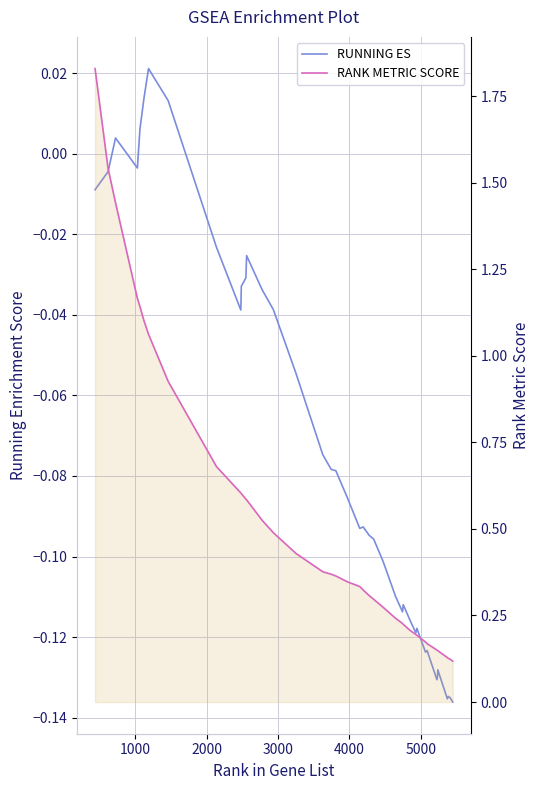

True or false: RUNNING ES and RANK METRIC SCORE cross at least once.

False